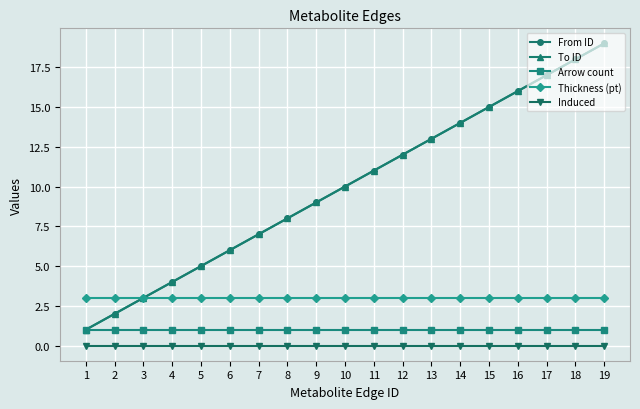

Does the chart have visible grid lines?

Yes